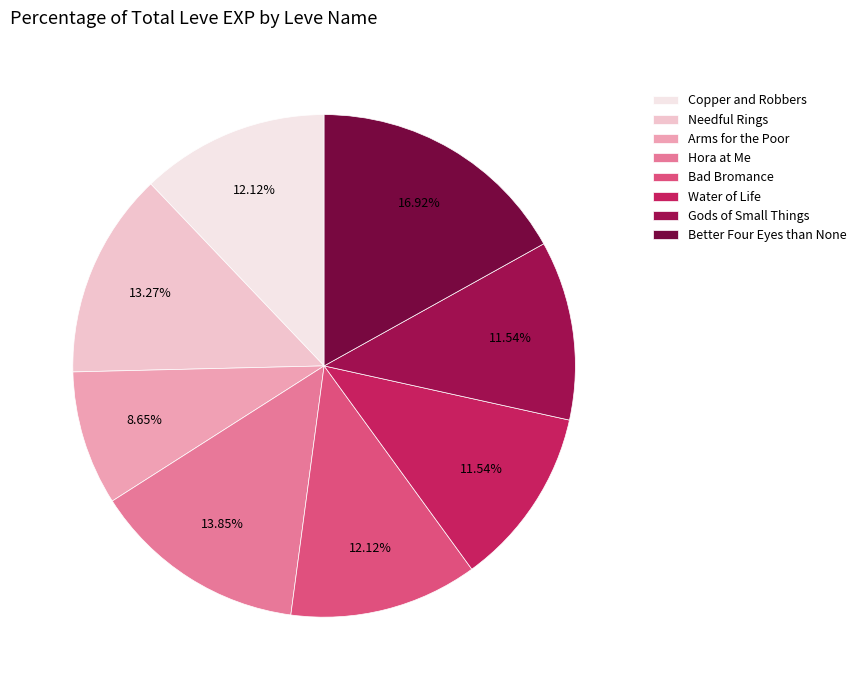

Does any single category account for the majority?

No